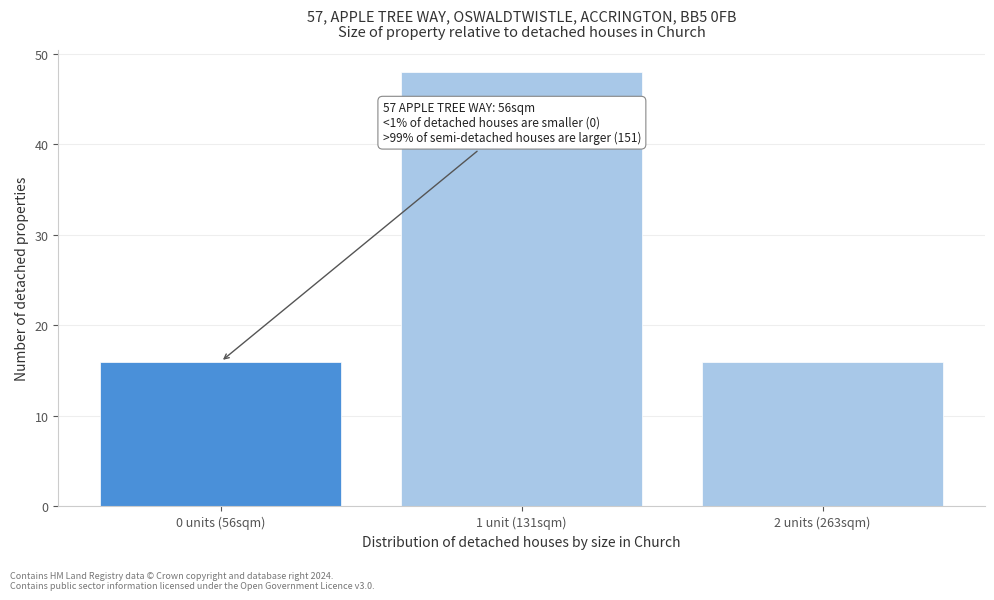

Reading left to right, list all the values displayed in this chart.

0 units (56sqm)=16	1 unit (131sqm)=48	2 units (263sqm)=16